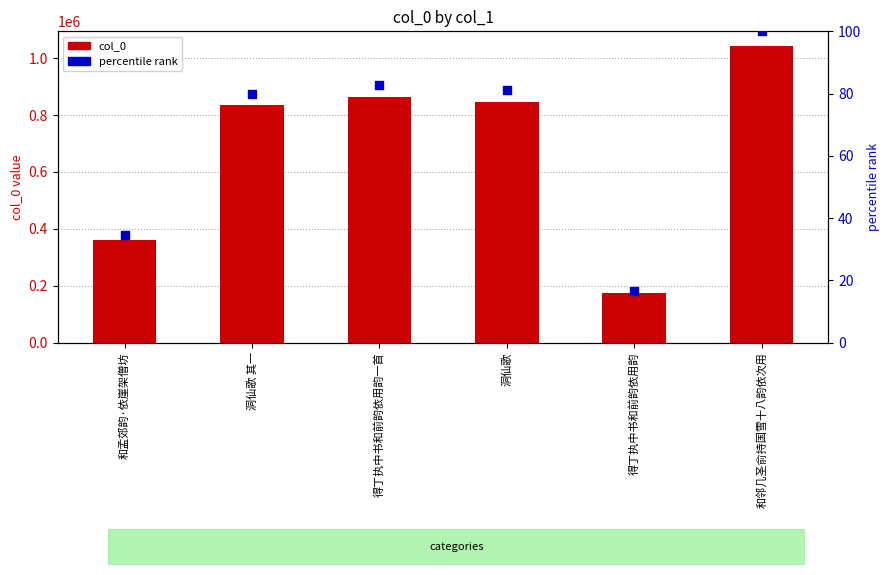

What are all the series names shown in the legend?

col_0, percentile rank